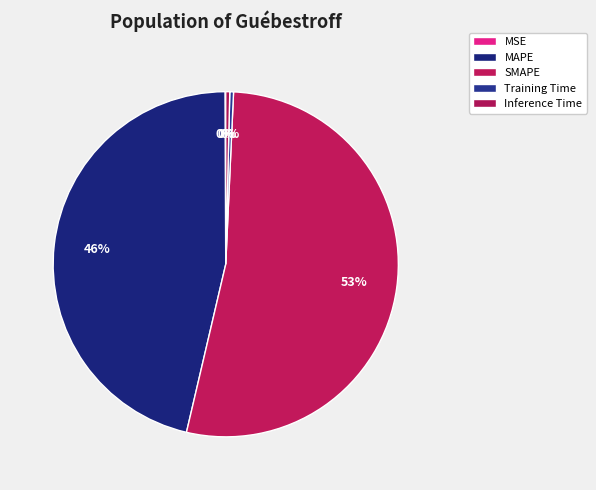

What portion of the pie excludes MAPE?

53.7%